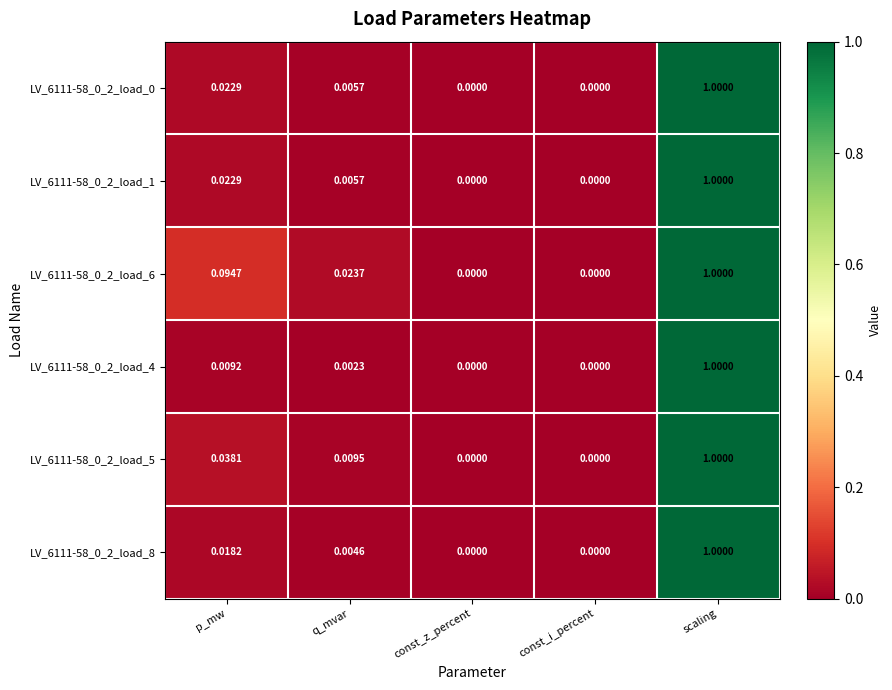

At which category is the sum across all series the highest?

scaling